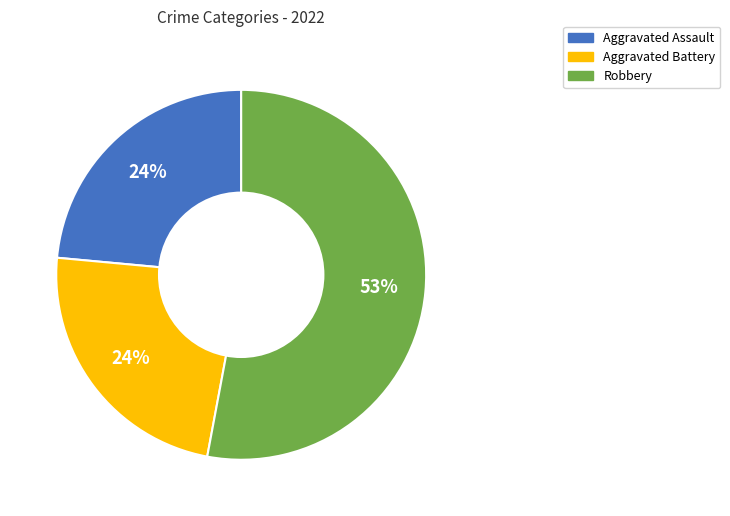

To the nearest percent, what is the difference between the largest and smallest slice percentages?

29%